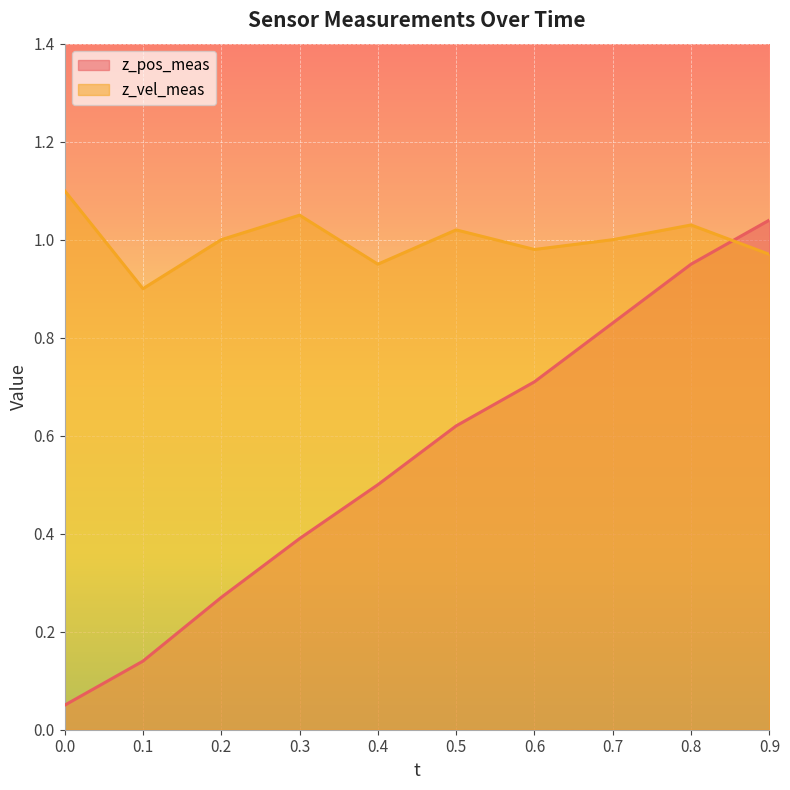

Which category has the lowest value in the z_vel_meas series?

0.1